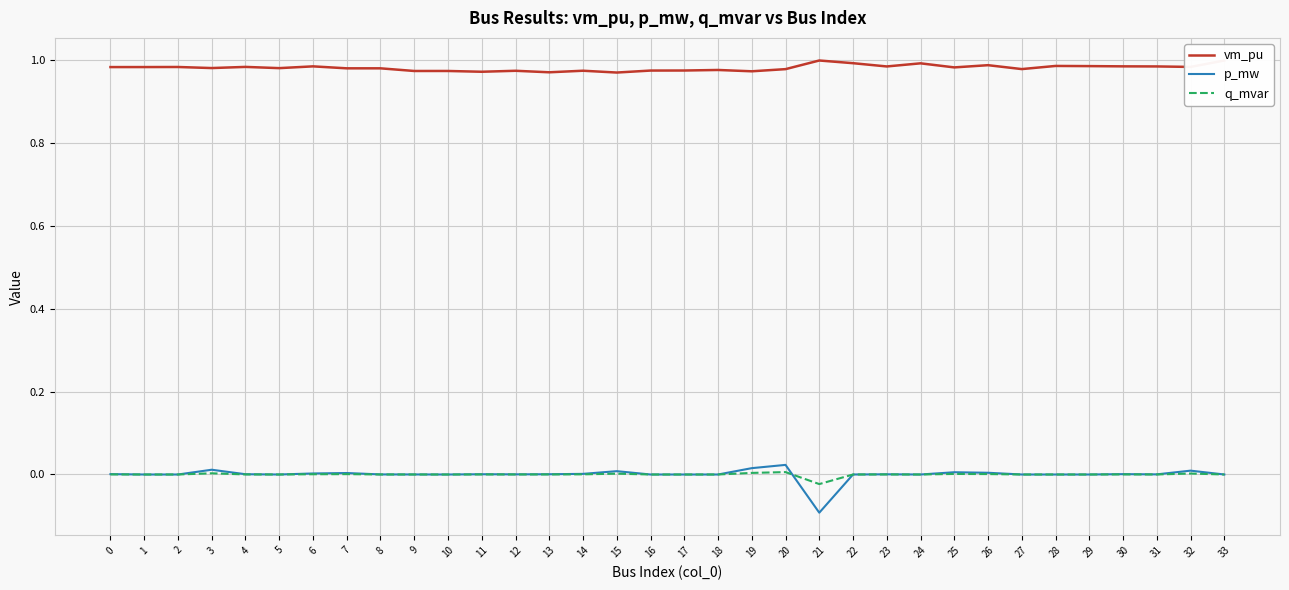

Does the chart display data point markers on the line(s)?

No